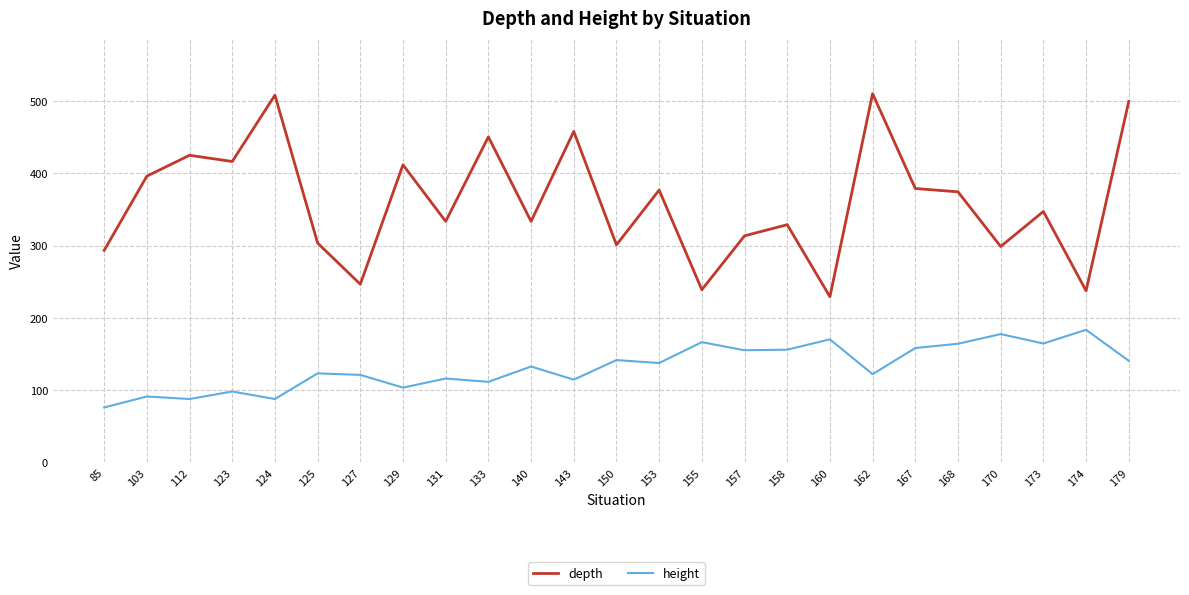

At 85, list the series in order from largest to smallest.

depth, height